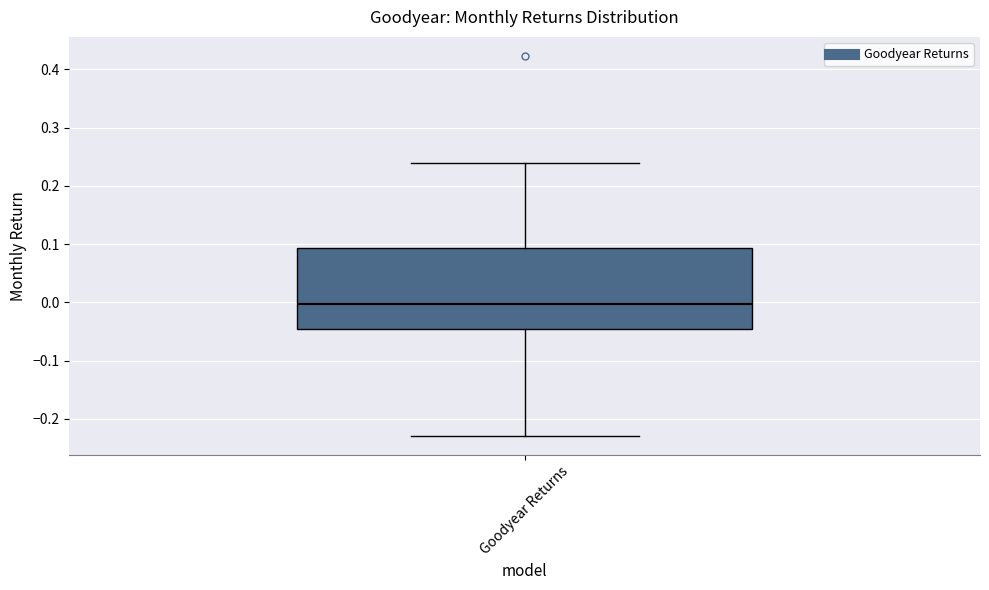

Where is the lower edge of the box for Goodyear Returns on the y-axis? The values are not printed on the chart, so give them approximately, as read against the axis.

-0.05